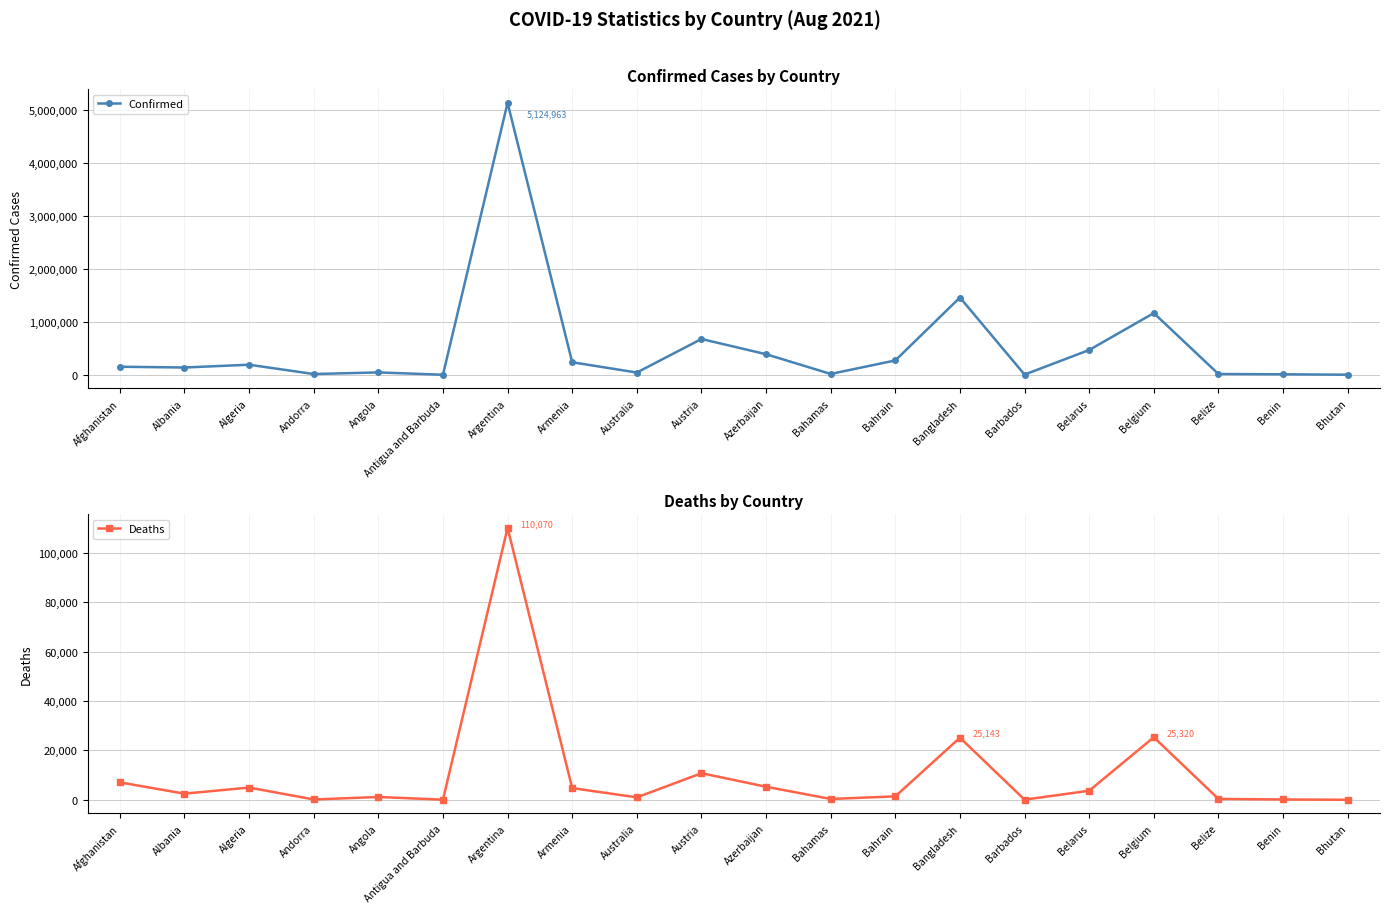

How many data points in Deaths are less than 2475?

10